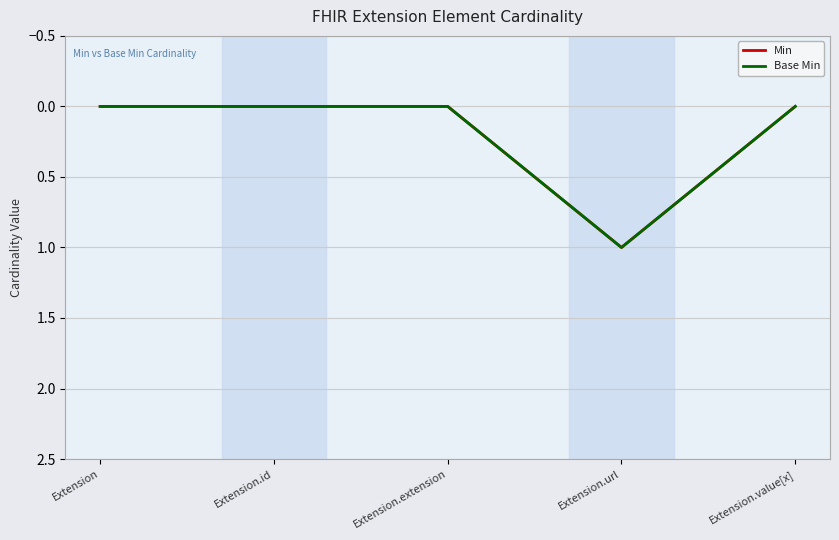

Where is Base Min nearest to the value 0?

Extension